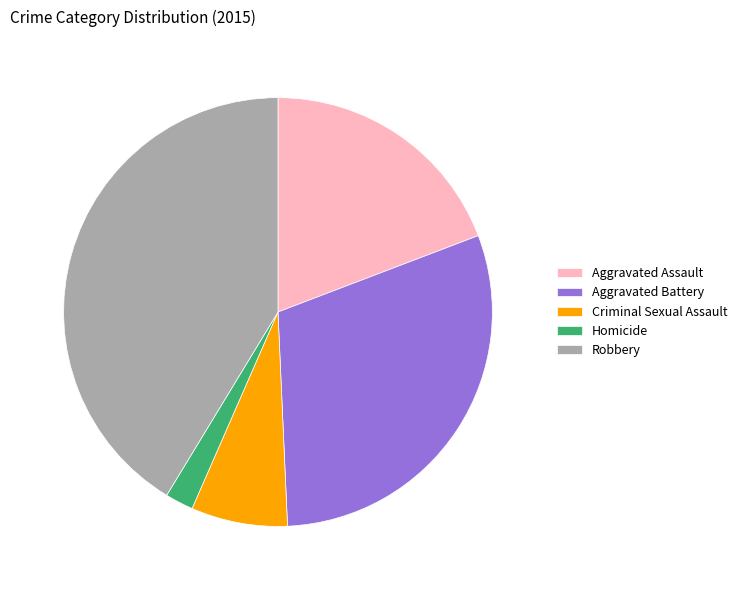

Which category has the biggest portion of the pie?

Robbery